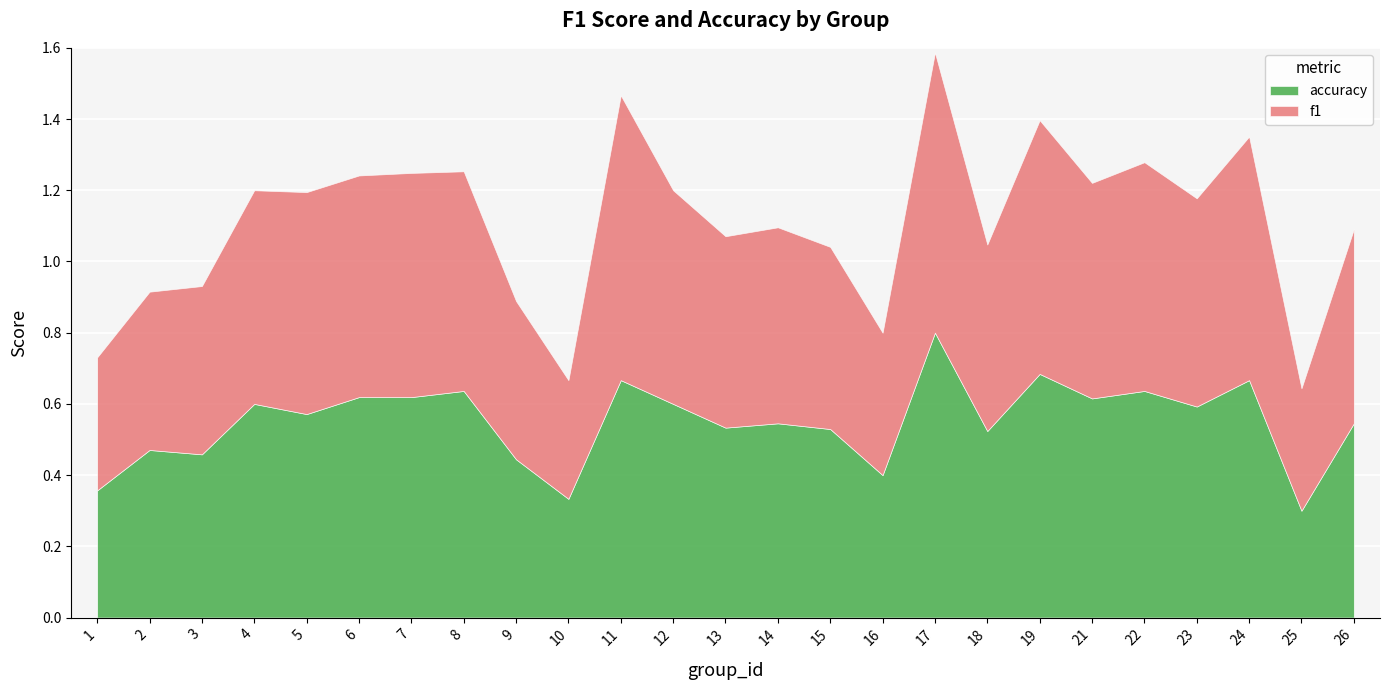

What are all the series names shown in the legend?

accuracy, f1